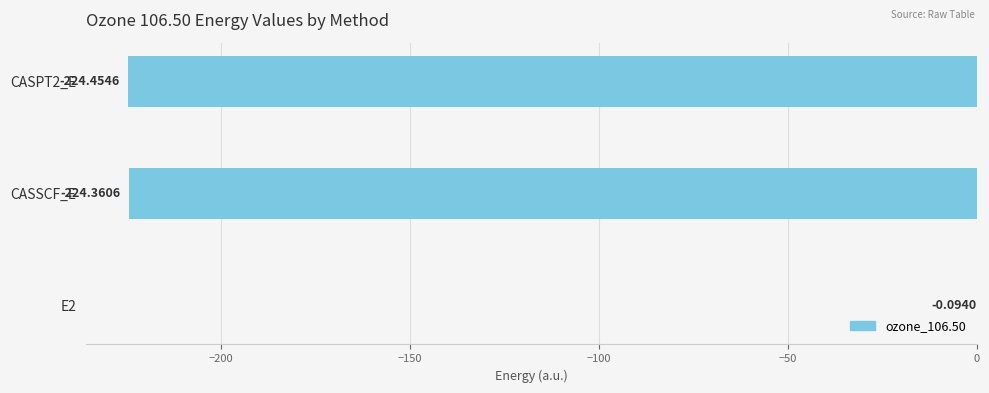

Are the bars horizontal?

Yes